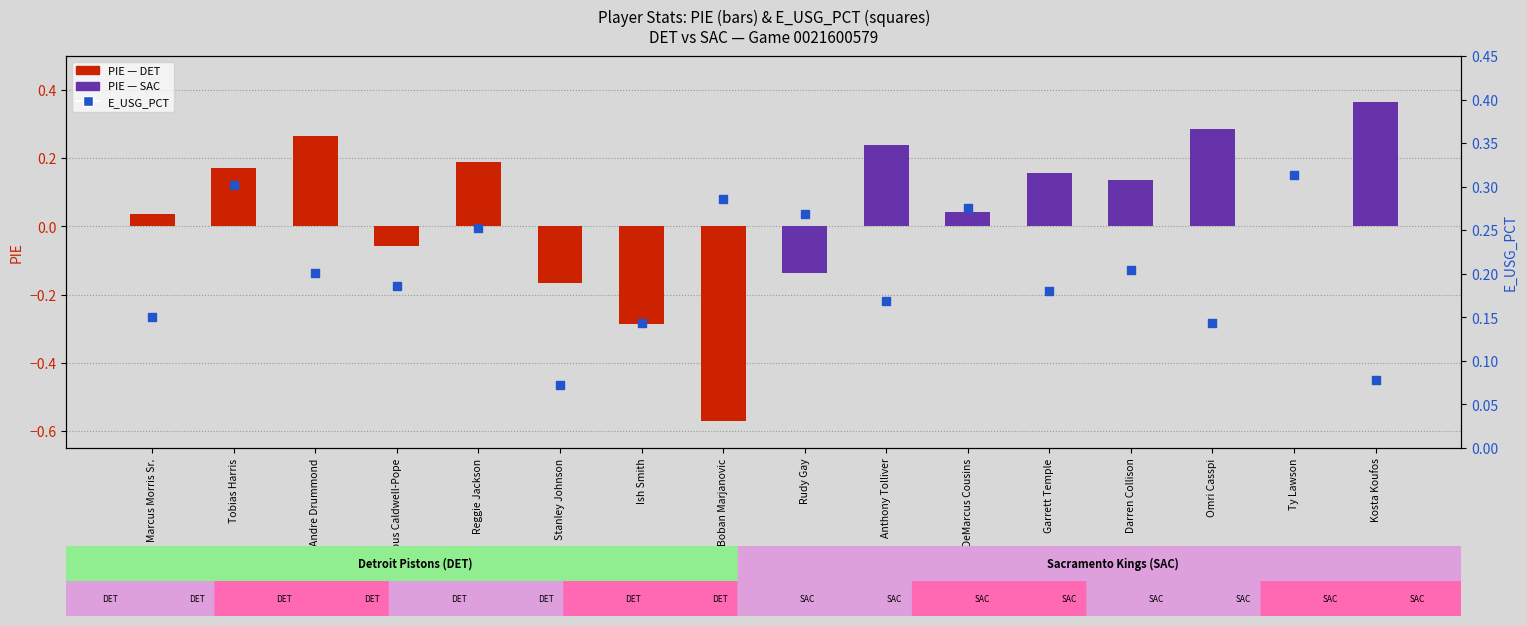

What is the total value across all series at Ish Smith?

-0.1